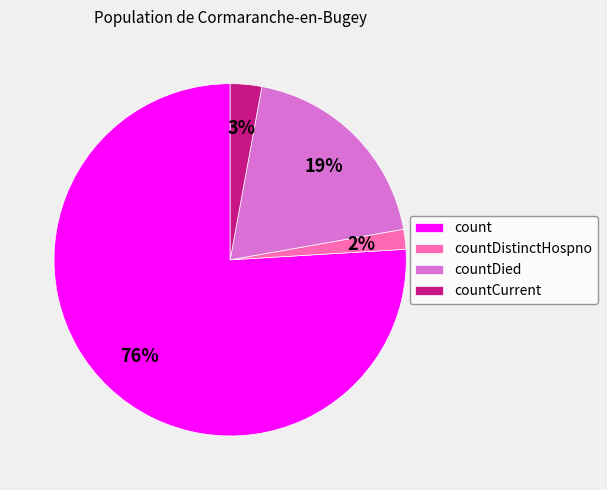

Which slice represents more than half of the pie?

count